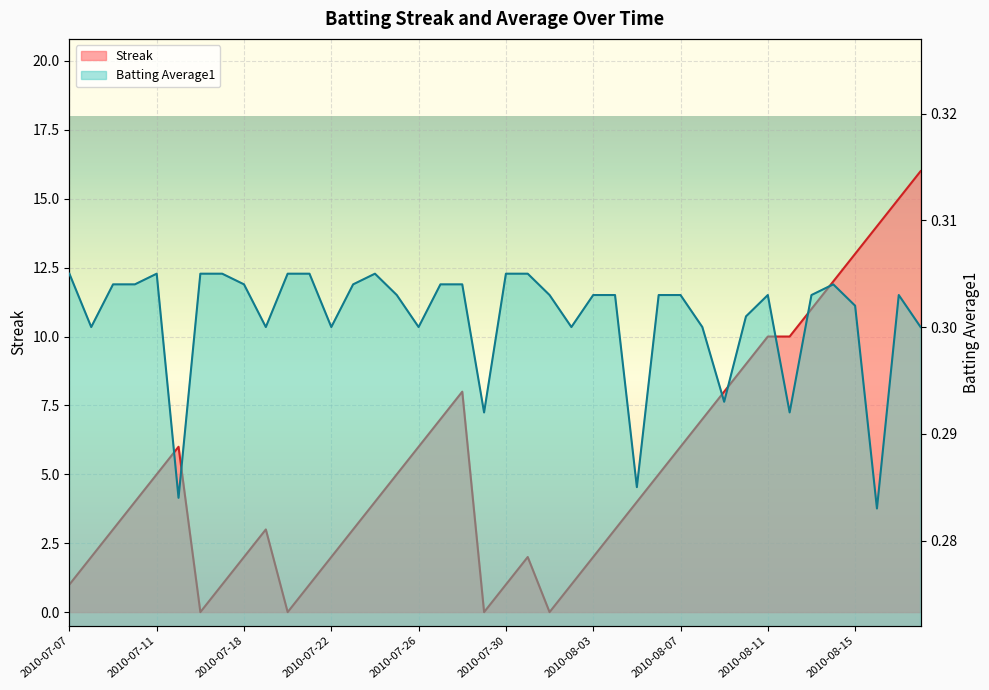

What is the difference between the highest and lowest values at 2010-07-08?

1.7